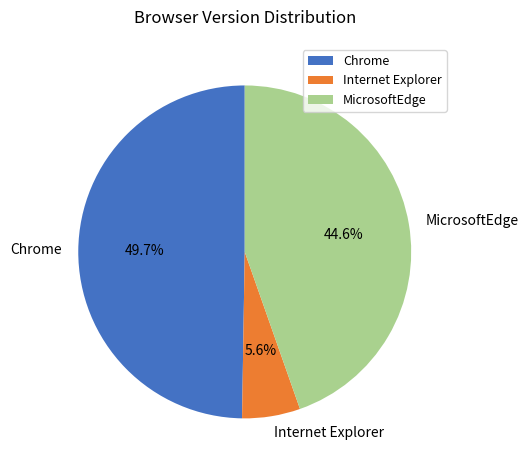

To the nearest percent, what is the combined percentage of Internet Explorer and Chrome?

55%